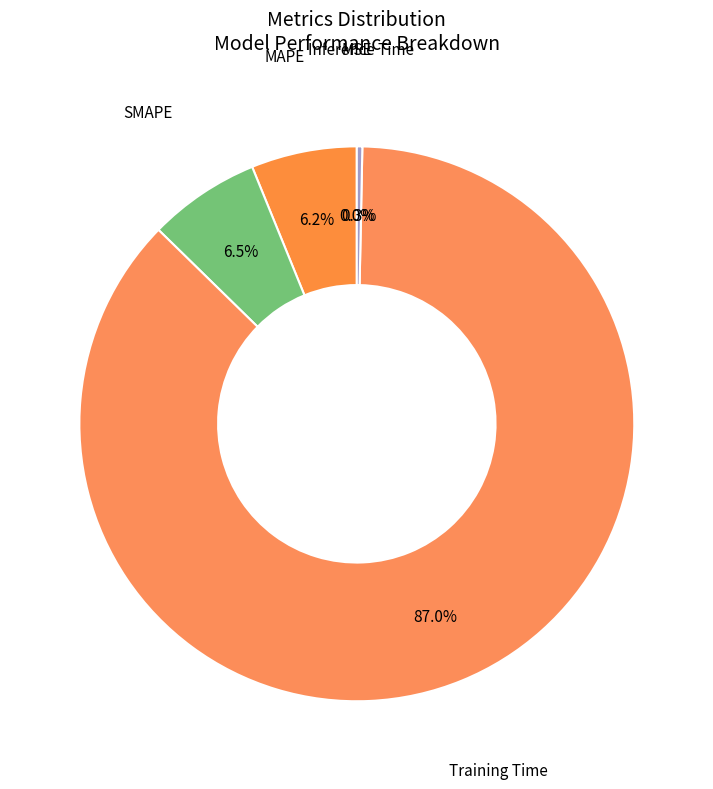

To the nearest percent, what is the difference between the SMAPE and Inference Time slice percentages?

6%